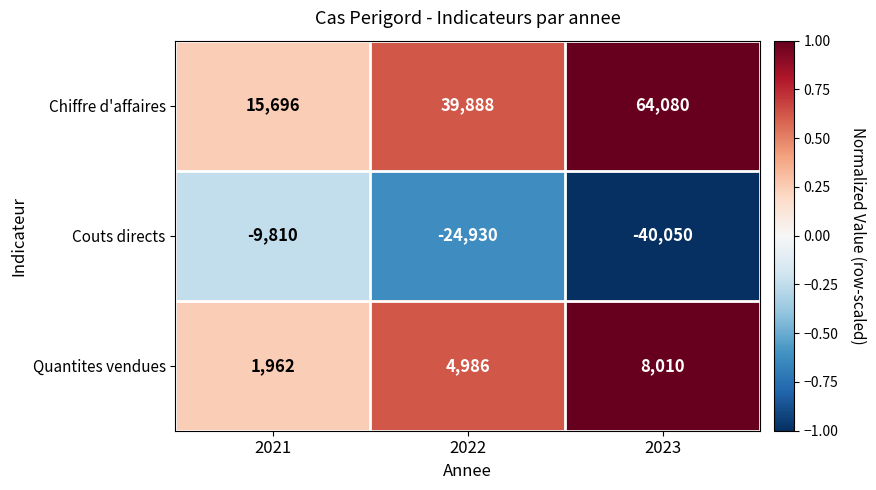

What is the greatest value displayed?

64080